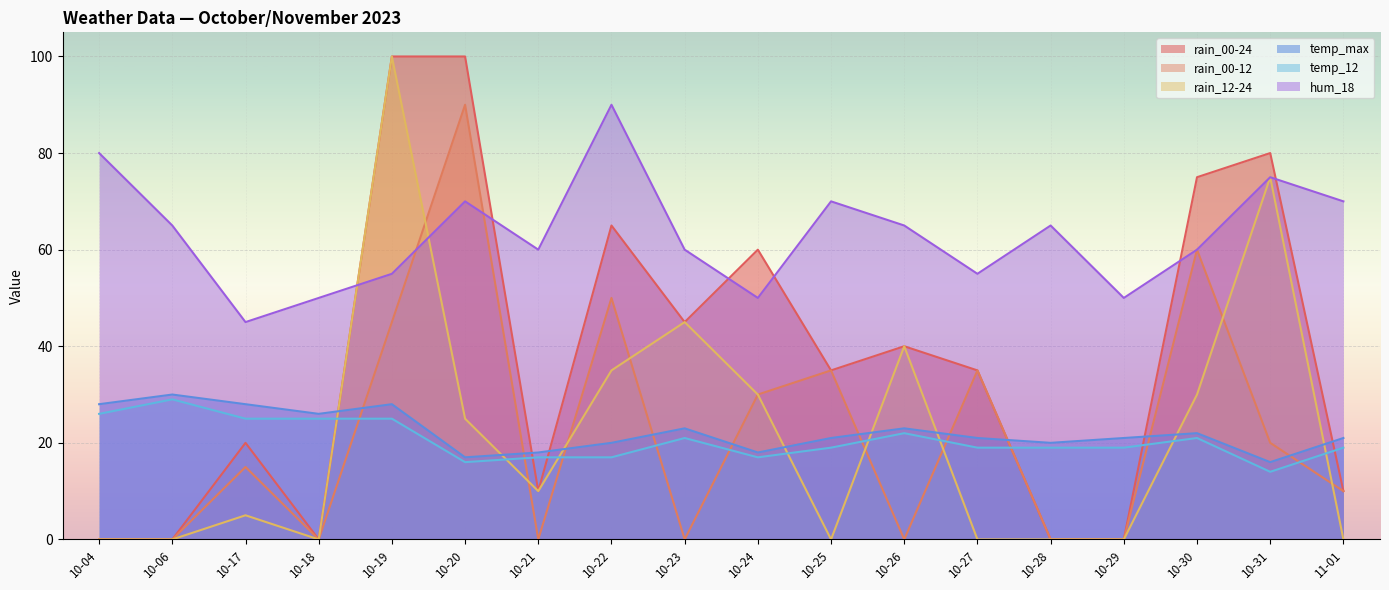

How many positive values does the rain_12-24 series have?

10